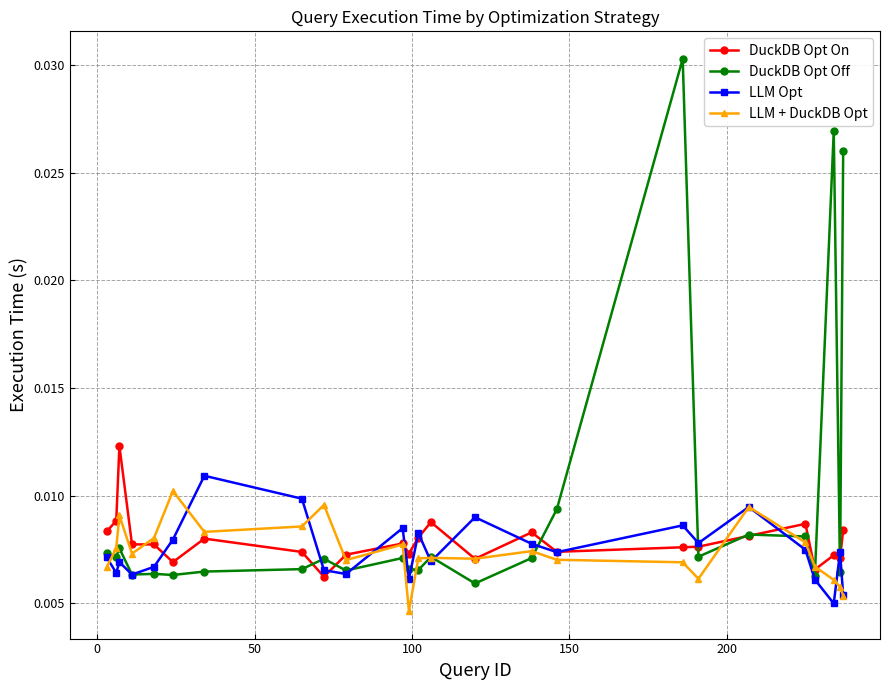

True or false: LLM Opt and DuckDB Opt Off intersect in this chart.

True